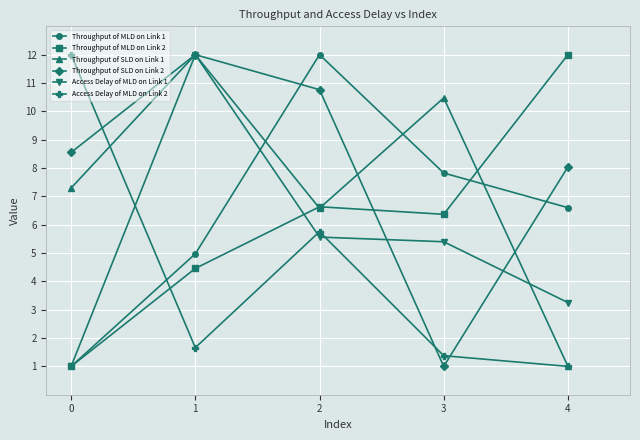

True or false: Access Delay of MLD on Link 2 has a value of 6.6 at 0.

False